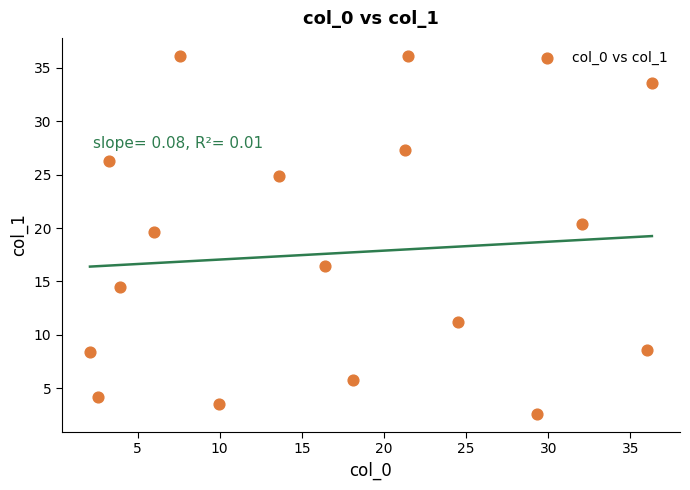

What Y value in the scatter plot is closest to 19?

19.6